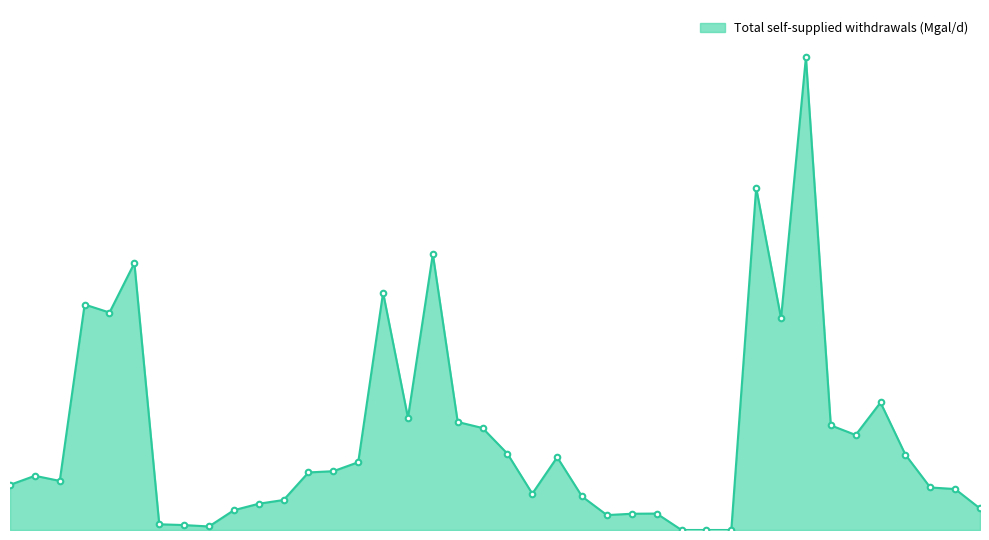

Is this an area chart (filled region under the line)?

Yes